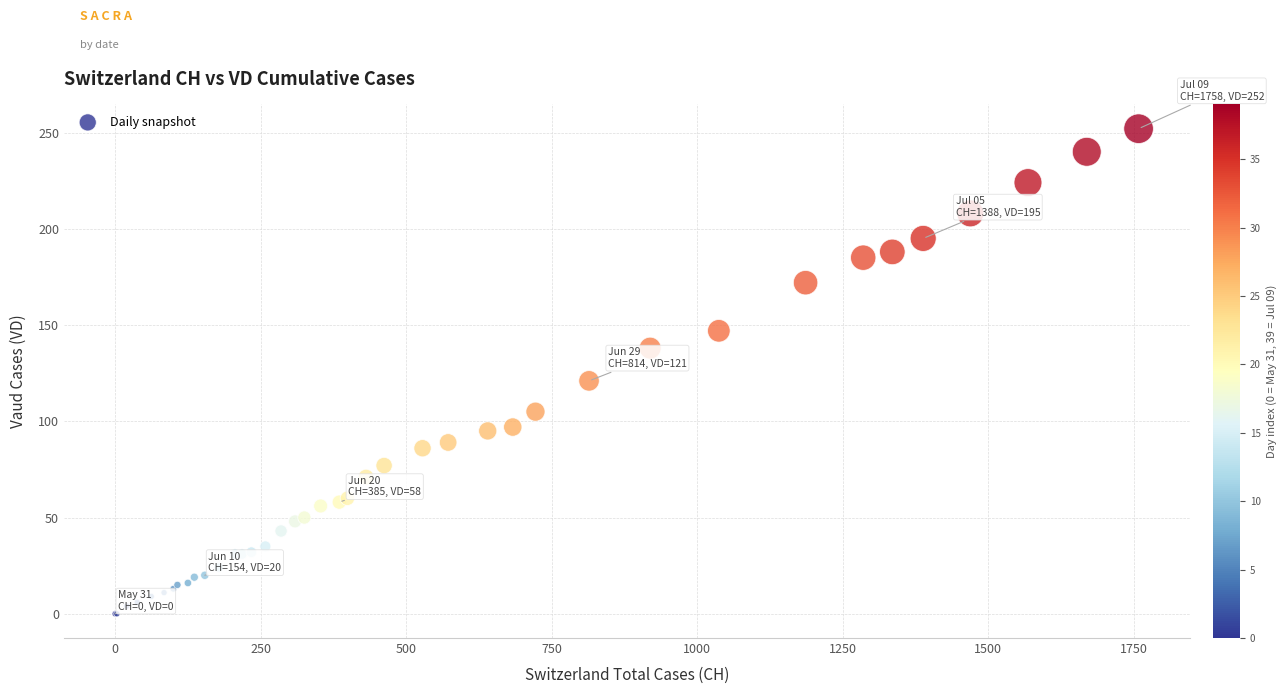

What Y value in the scatter plot is closest to 126?

121